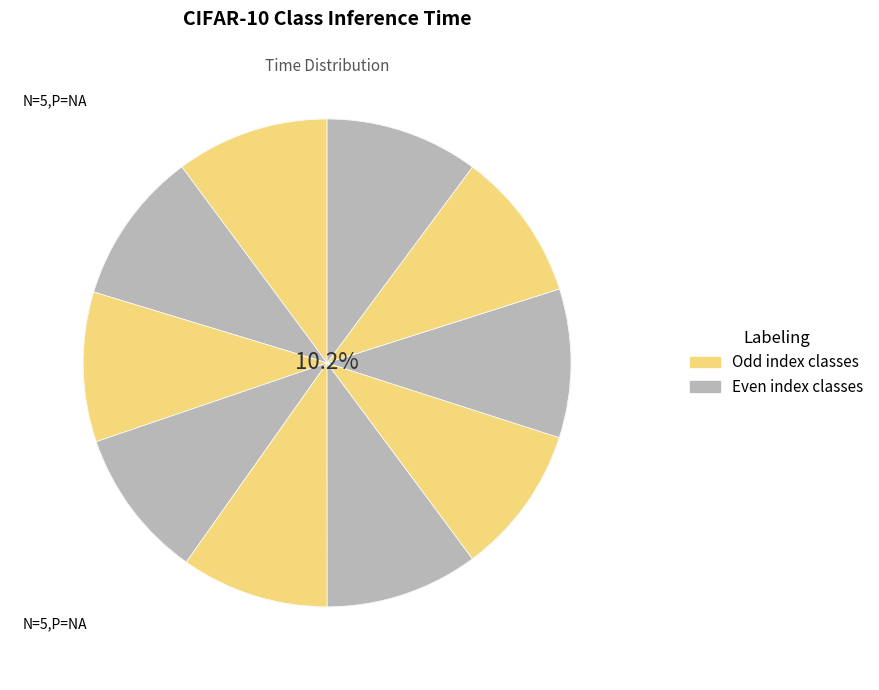

Count the number of slices in the pie.

10